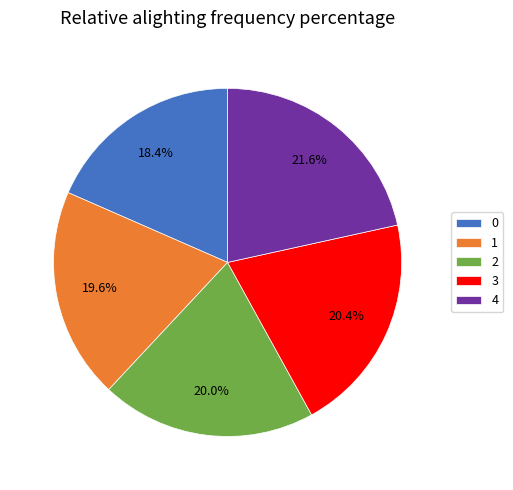

How many slices are in this pie chart?

5